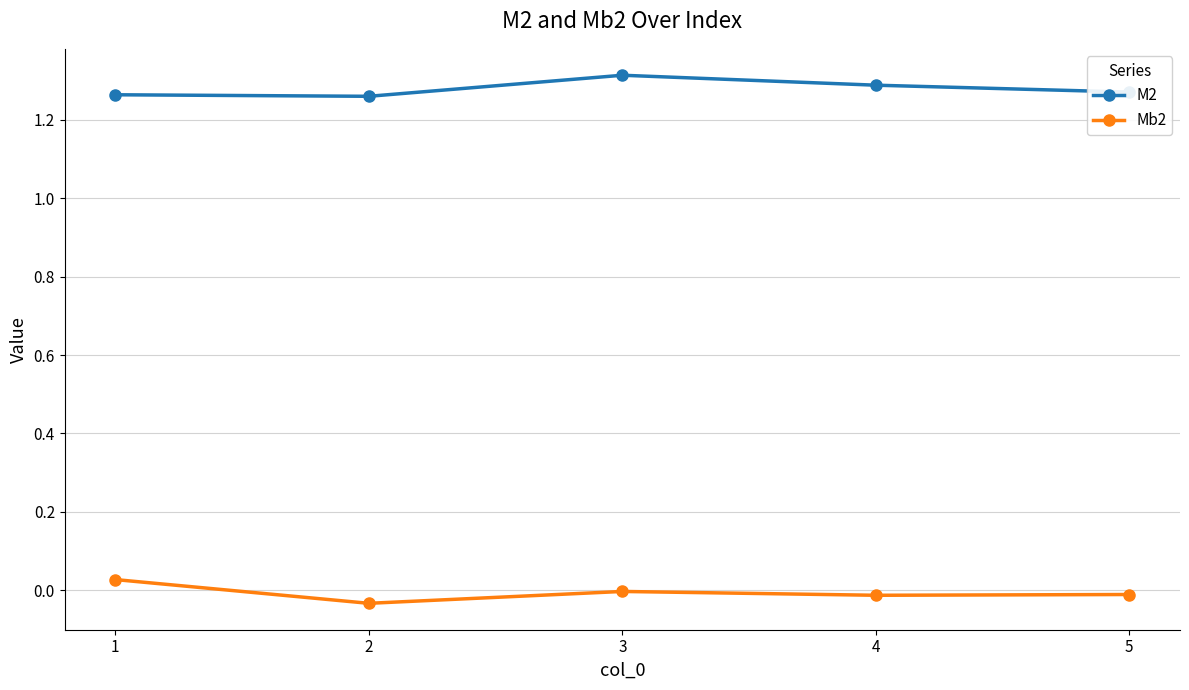

Is it true that Mb2 equals -0.0 at 2?

True